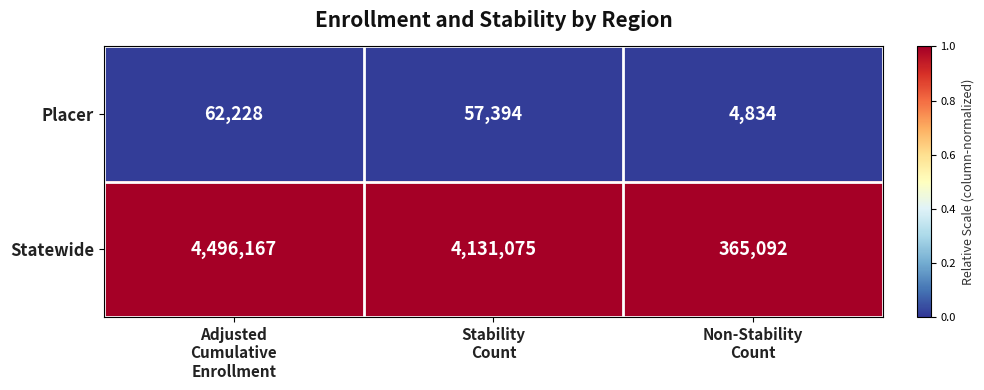

What is the greatest value displayed?

4496167